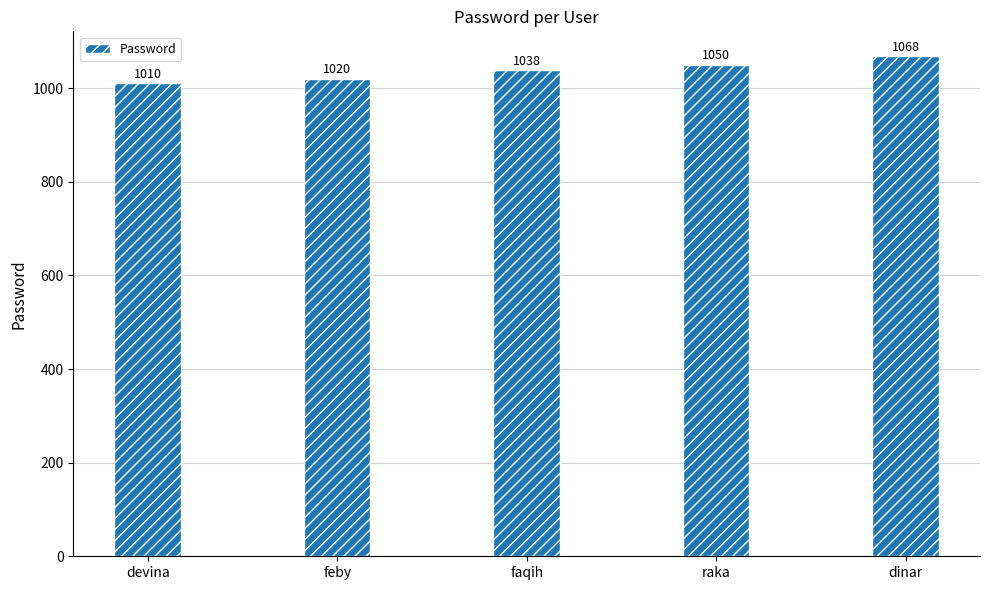

Does the chart contain stacked bars?

No